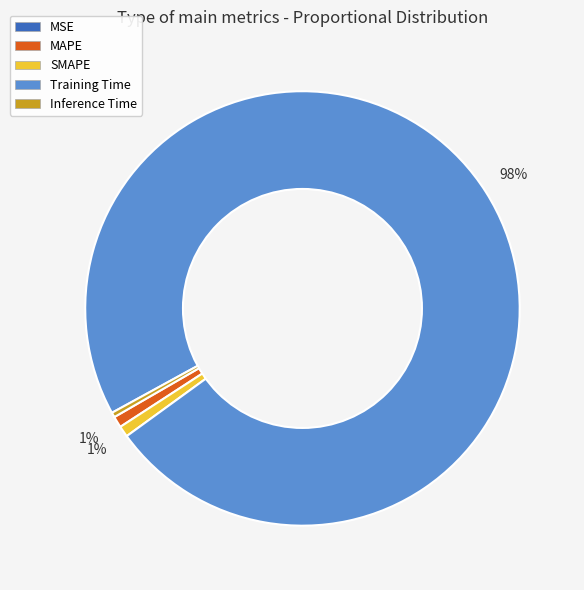

To the nearest percent, what portion does SMAPE represent?

1%